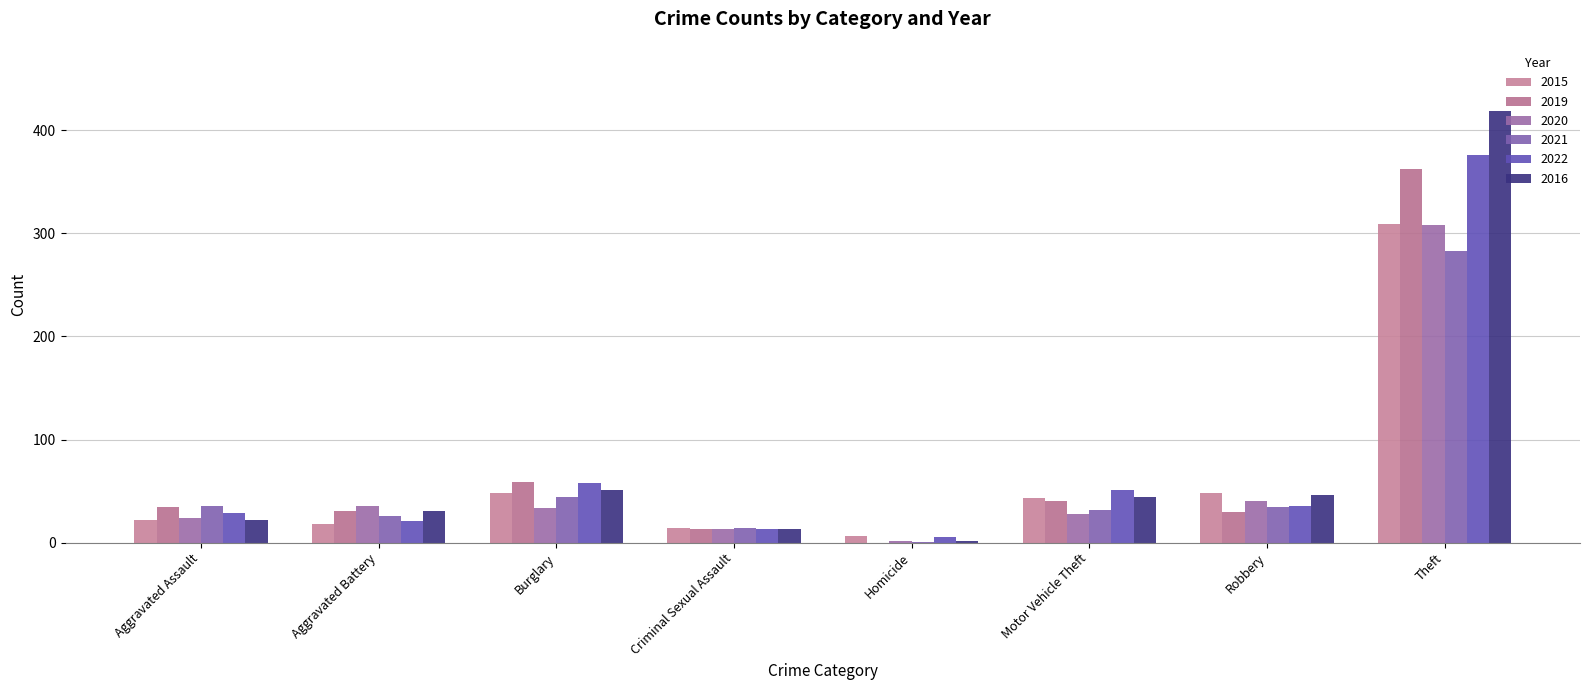

Which series changed the most between Aggravated Assault and Burglary?

2022